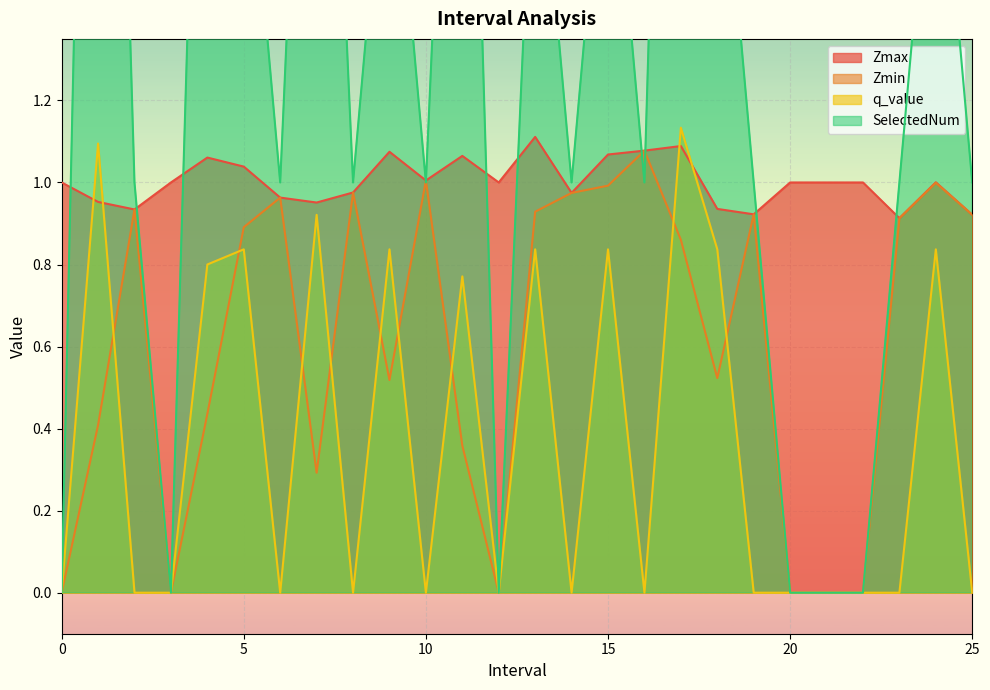

What is the sum of all Zmin values?

15.9